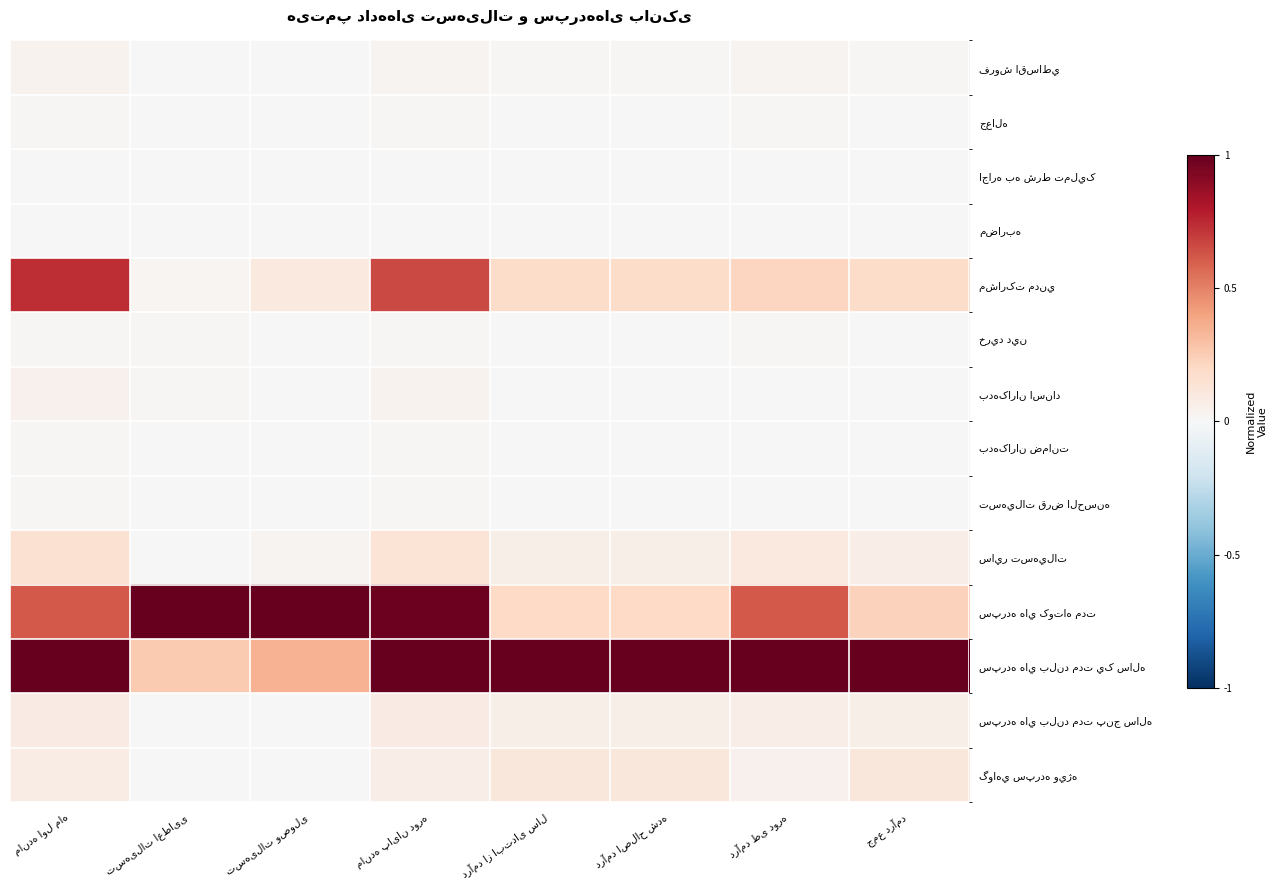

What is the maximum value shown in the chart?

1.0